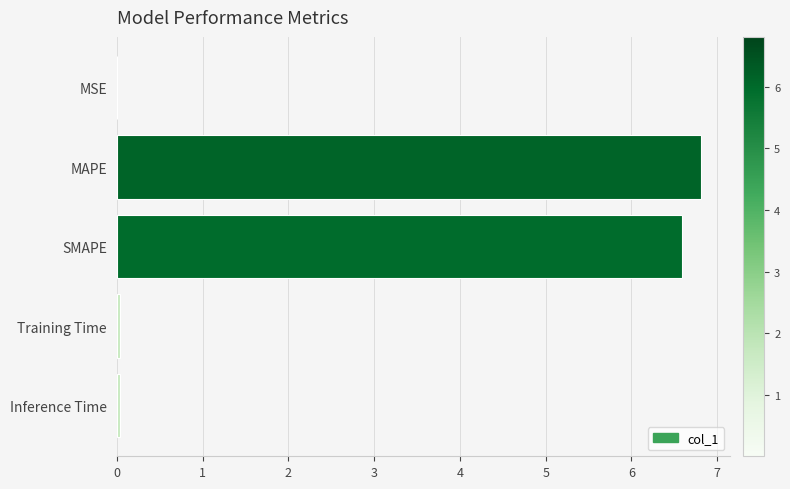

The value at MAPE is 6.8. True or false?

True